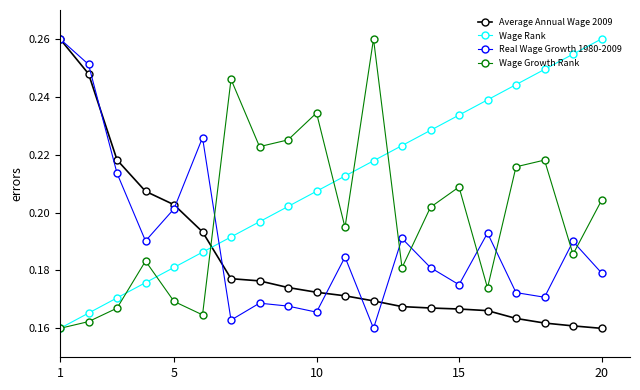

True or false: Wage Rank has more than 1 interior local peaks.

False